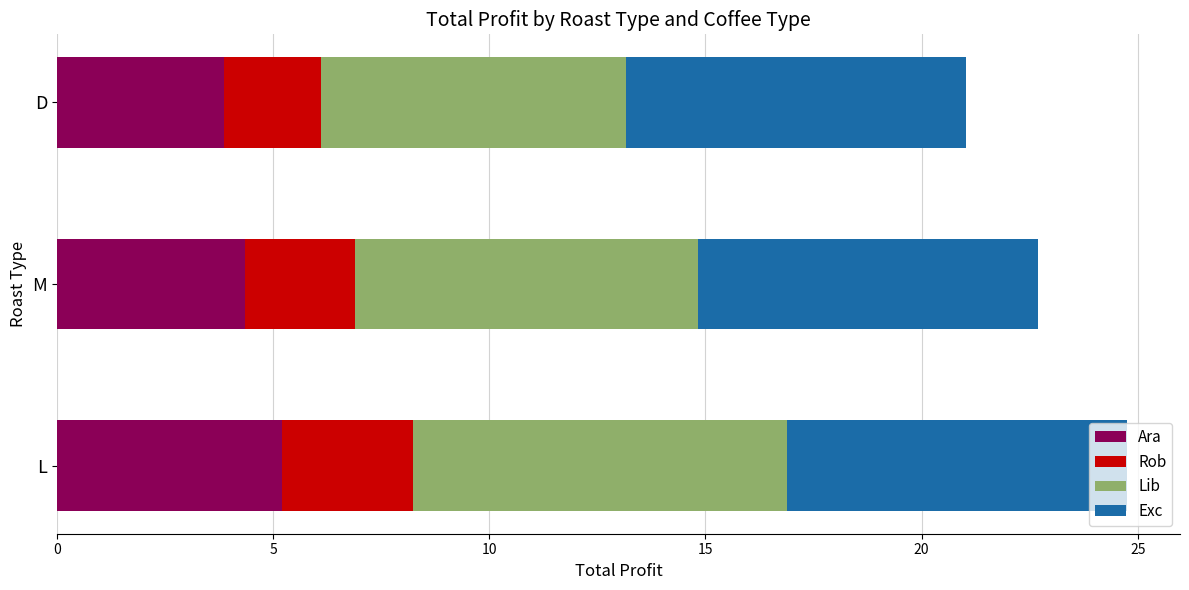

True or false: Ara has a value of 2.4 at M.

False